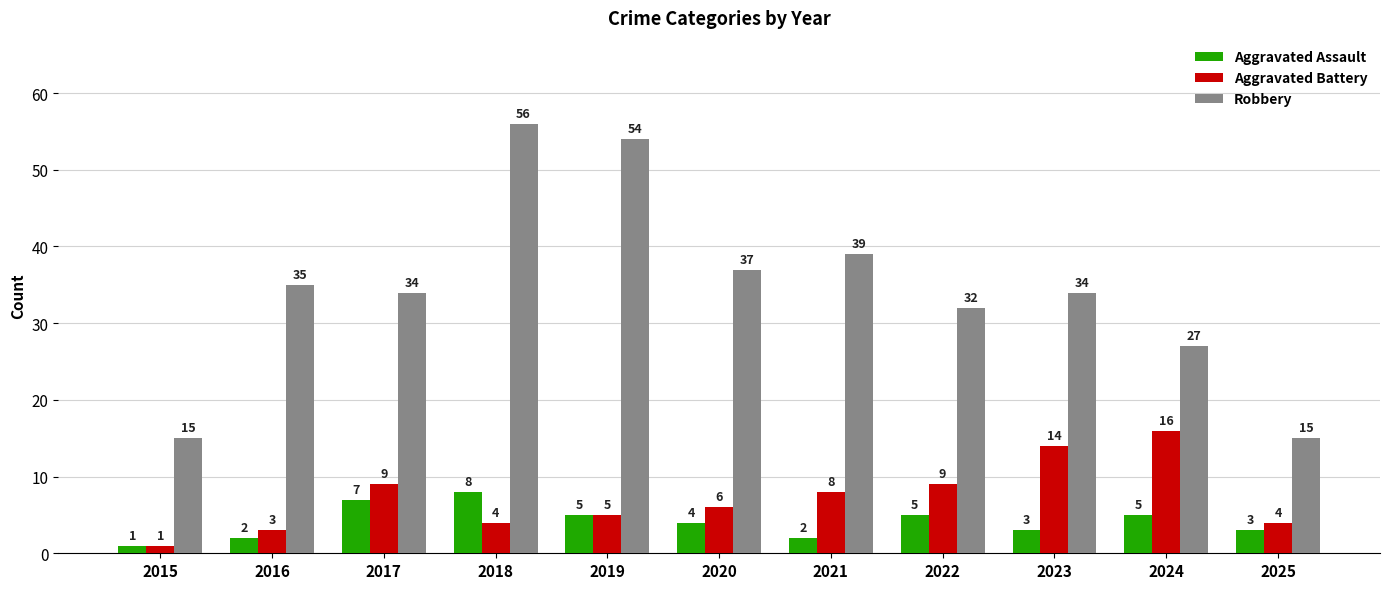

What are all the series names shown in the legend?

Aggravated Assault, Aggravated Battery, Robbery